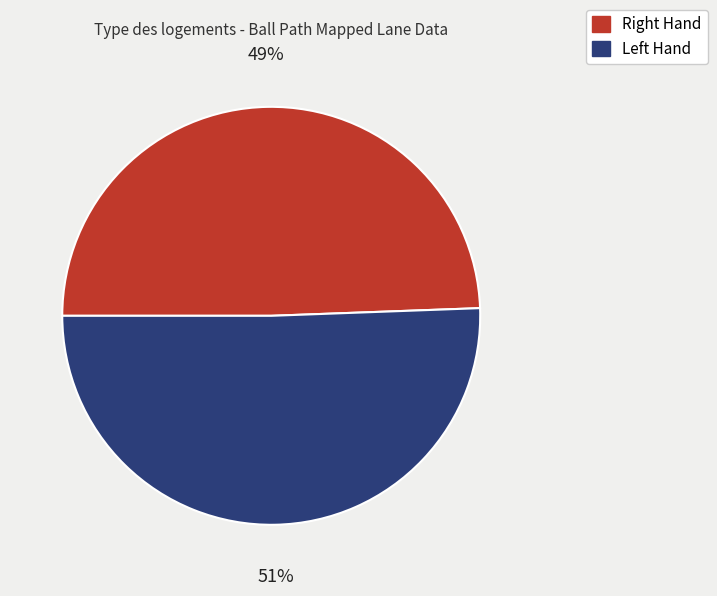

Which slice is the largest?

Left Hand